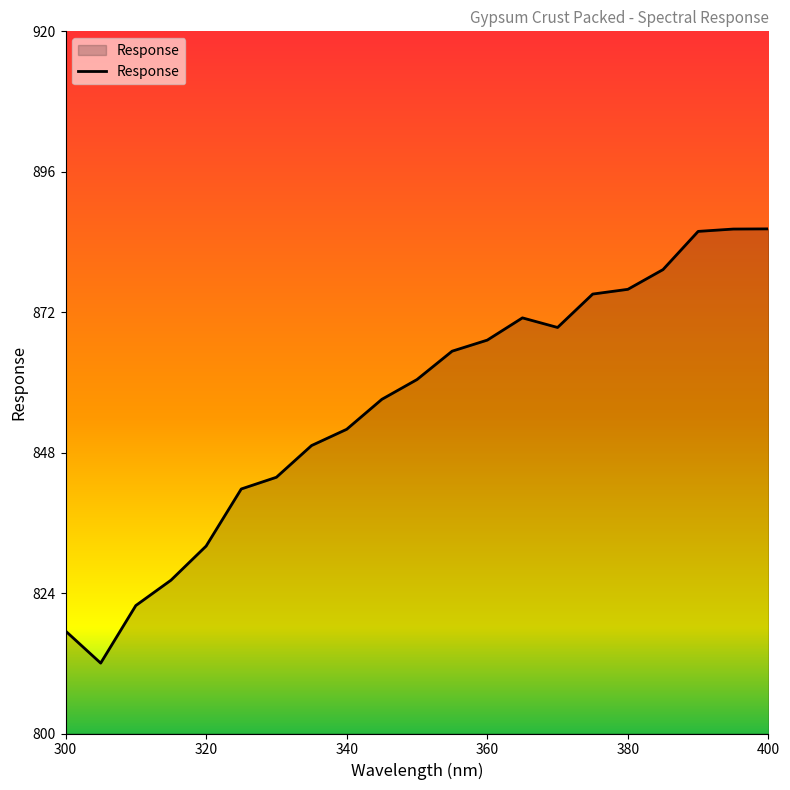

What is the greatest value displayed?

886.2